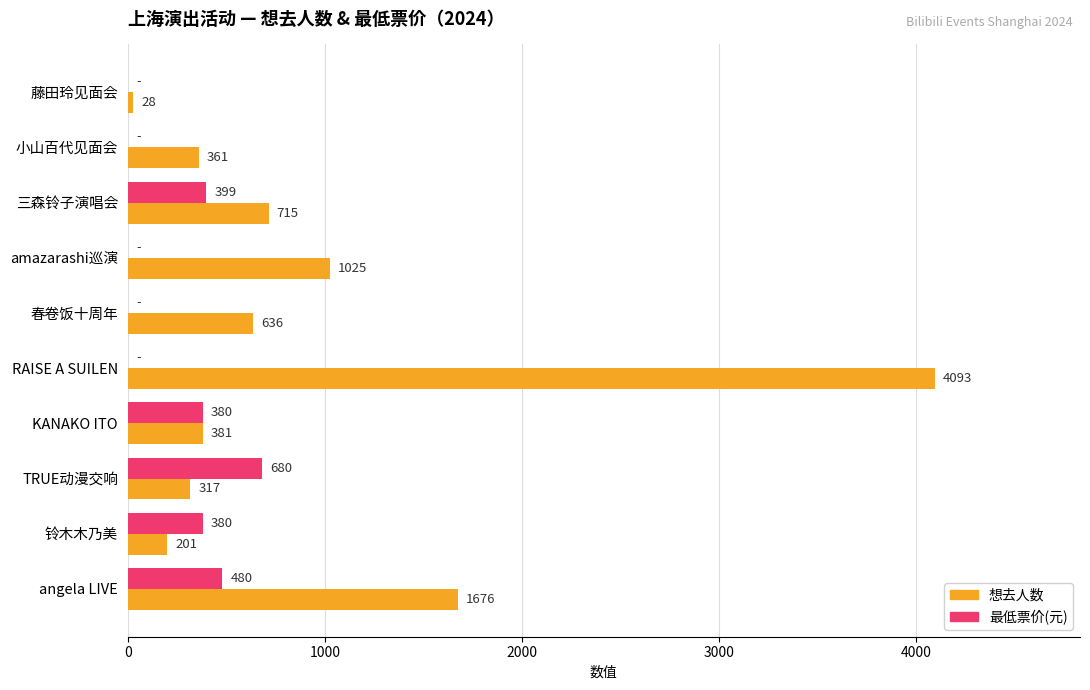

What is the total value across all series at angela LIVE?

2156